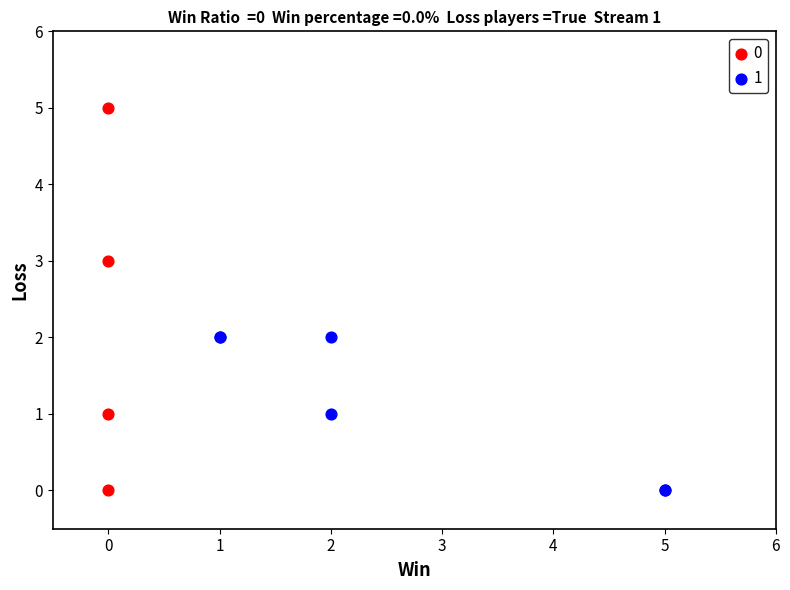

Which series contains the highest Y value?

0